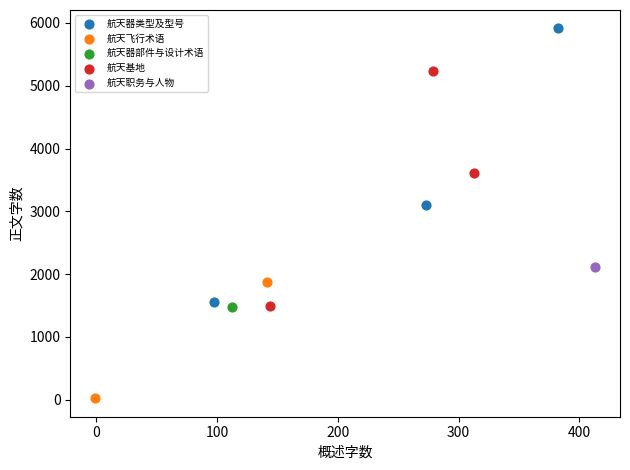

Which series contains the lowest Y value?

航天飞行术语